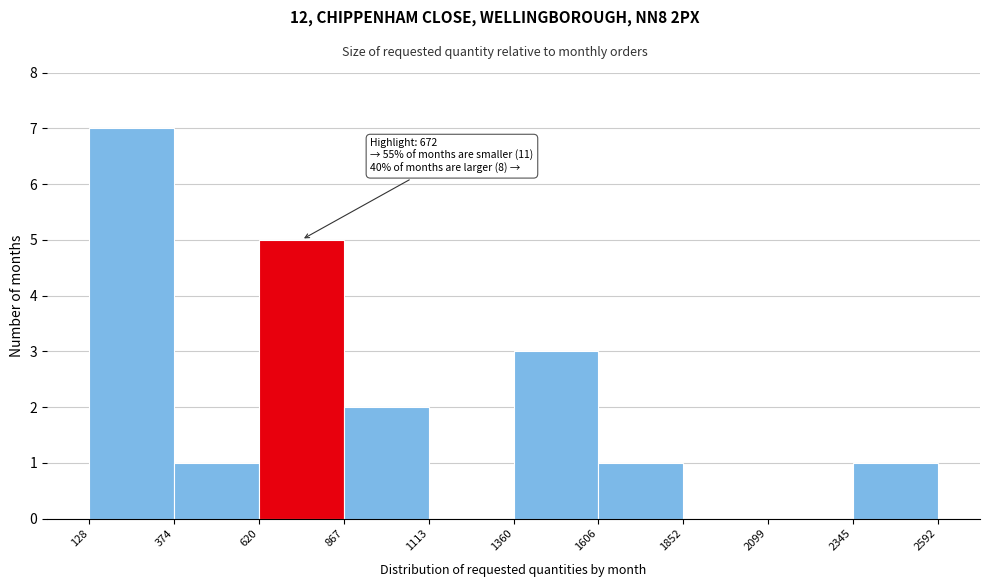

Over which range of the x-axis is the bar tallest?

128 to 374